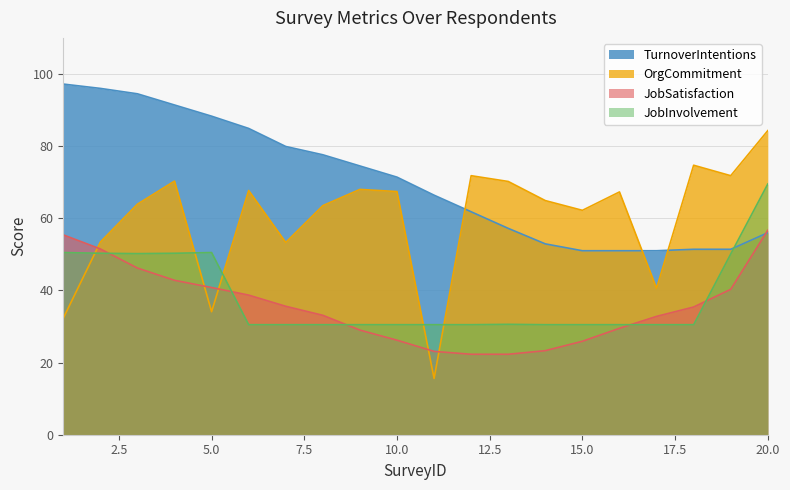

Reading right to left, list all the values displayed in this chart.

JobSatisfaction: 56.7	40.3	35.4	32.8	29.5	25.9	23.3	22.3	22.3	23.1	26.2	29.0	33.1	35.6	38.7	40.8	42.8	46.2	51.5	55.4
OrgCommitment: 84.3	71.8	74.7	40.6	67.3	62.2	64.9	70.2	71.8	15.6	67.4	68.0	63.5	53.3	67.7	34.1	70.3	63.9	53.4	32.3
TurnoverIntentions: 56.0	51.4	51.4	51.0	51.0	51.0	52.9	57.2	61.8	66.4	71.4	74.5	77.6	79.9	84.9	88.3	91.4	94.5	96.0	97.2
JobInvolvement: 69.5	50.1	30.5	30.5	30.5	30.5	30.5	30.6	30.5	30.5	30.5	30.5	30.5	30.5	30.5	50.5	50.3	50.2	50.3	50.5